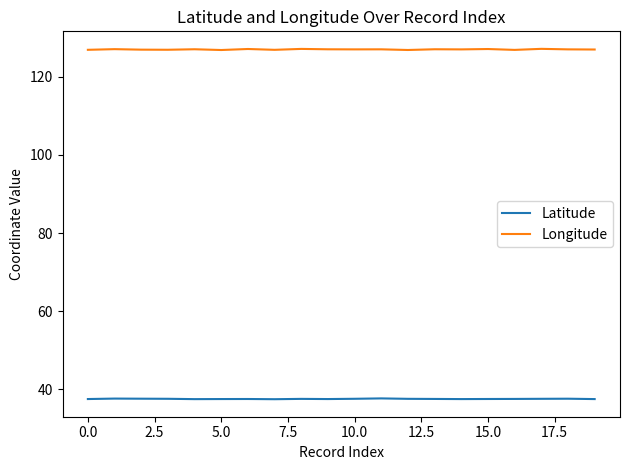

List the series in order of their peak value, lowest first.

Latitude, Longitude